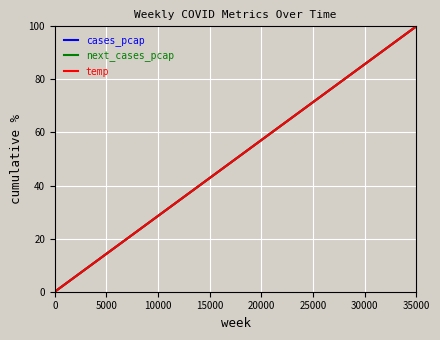

True or false: next_cases_pcap and temp cross at least once.

False